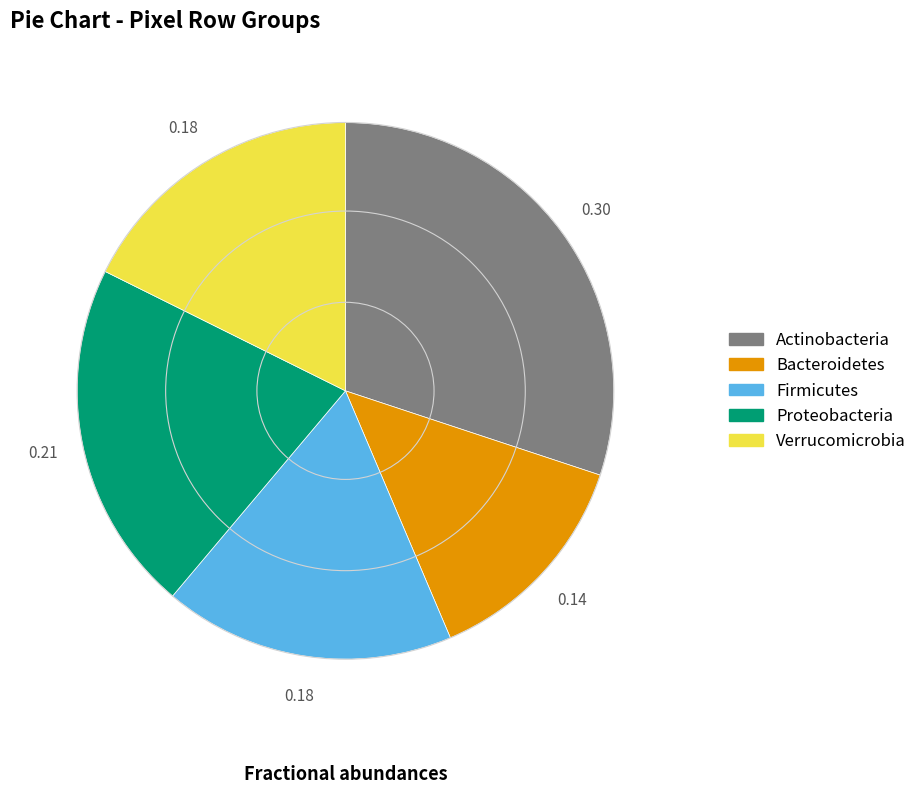

Is there any slice that represents more than half of the pie?

No